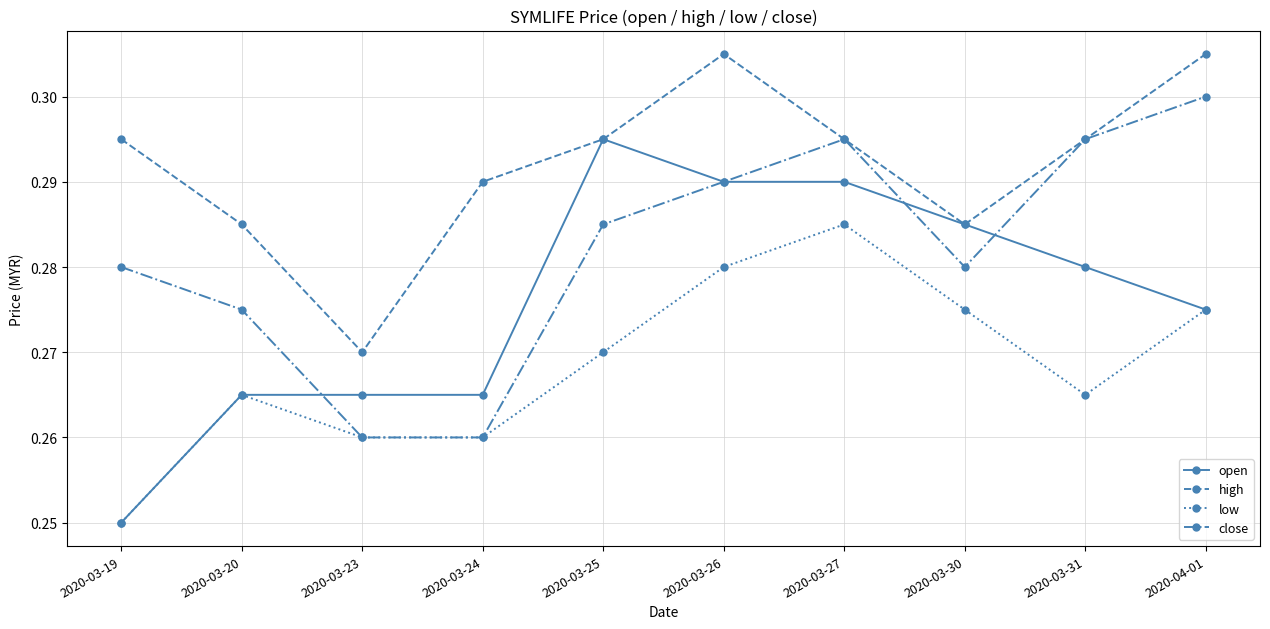

What position from the right is 2020-03-20?

9